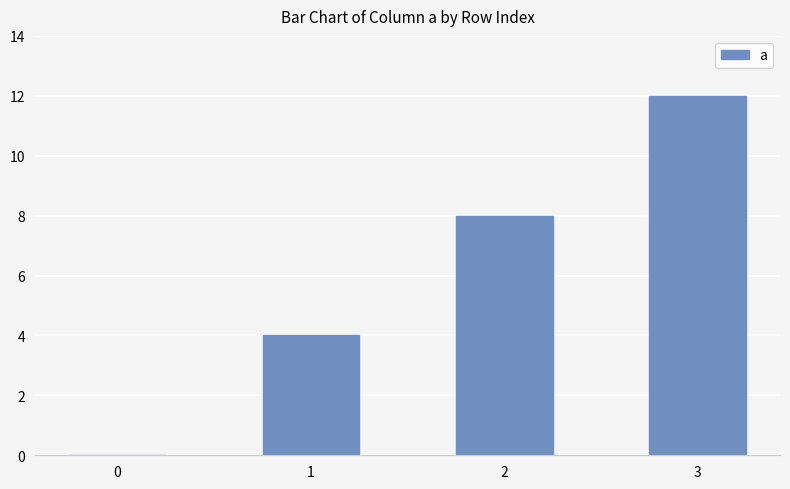

What is the maximum value shown in the chart?

12